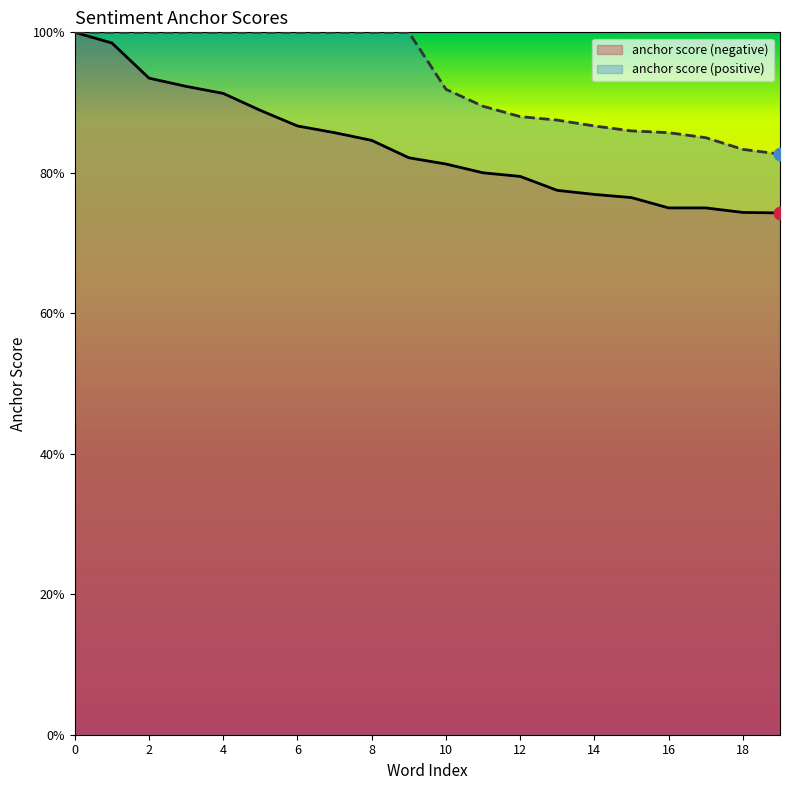

At how many categories does at least one series exceed 0?

20